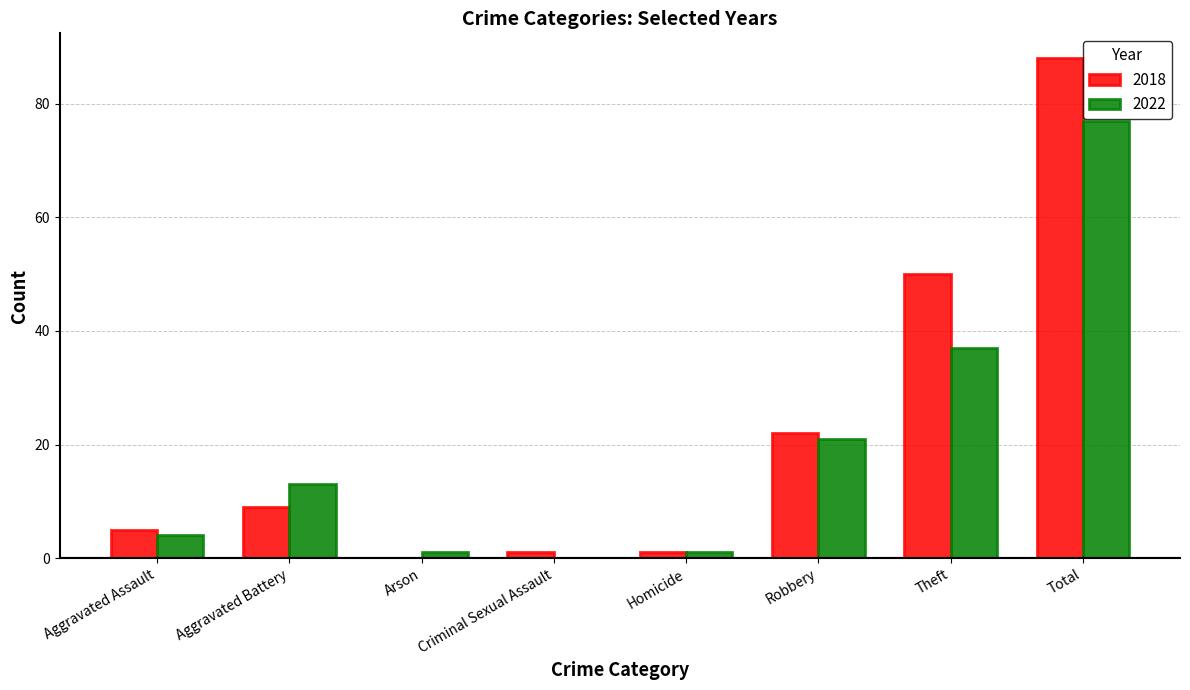

At which category is the sum across all series the highest?

Total